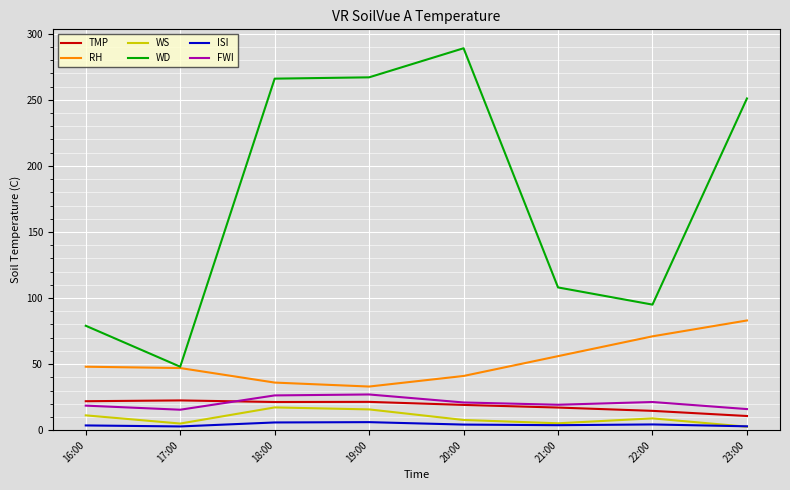

At 22:00, list the series in order from smallest to largest.

ISI, WS, TMP, FWI, RH, WD